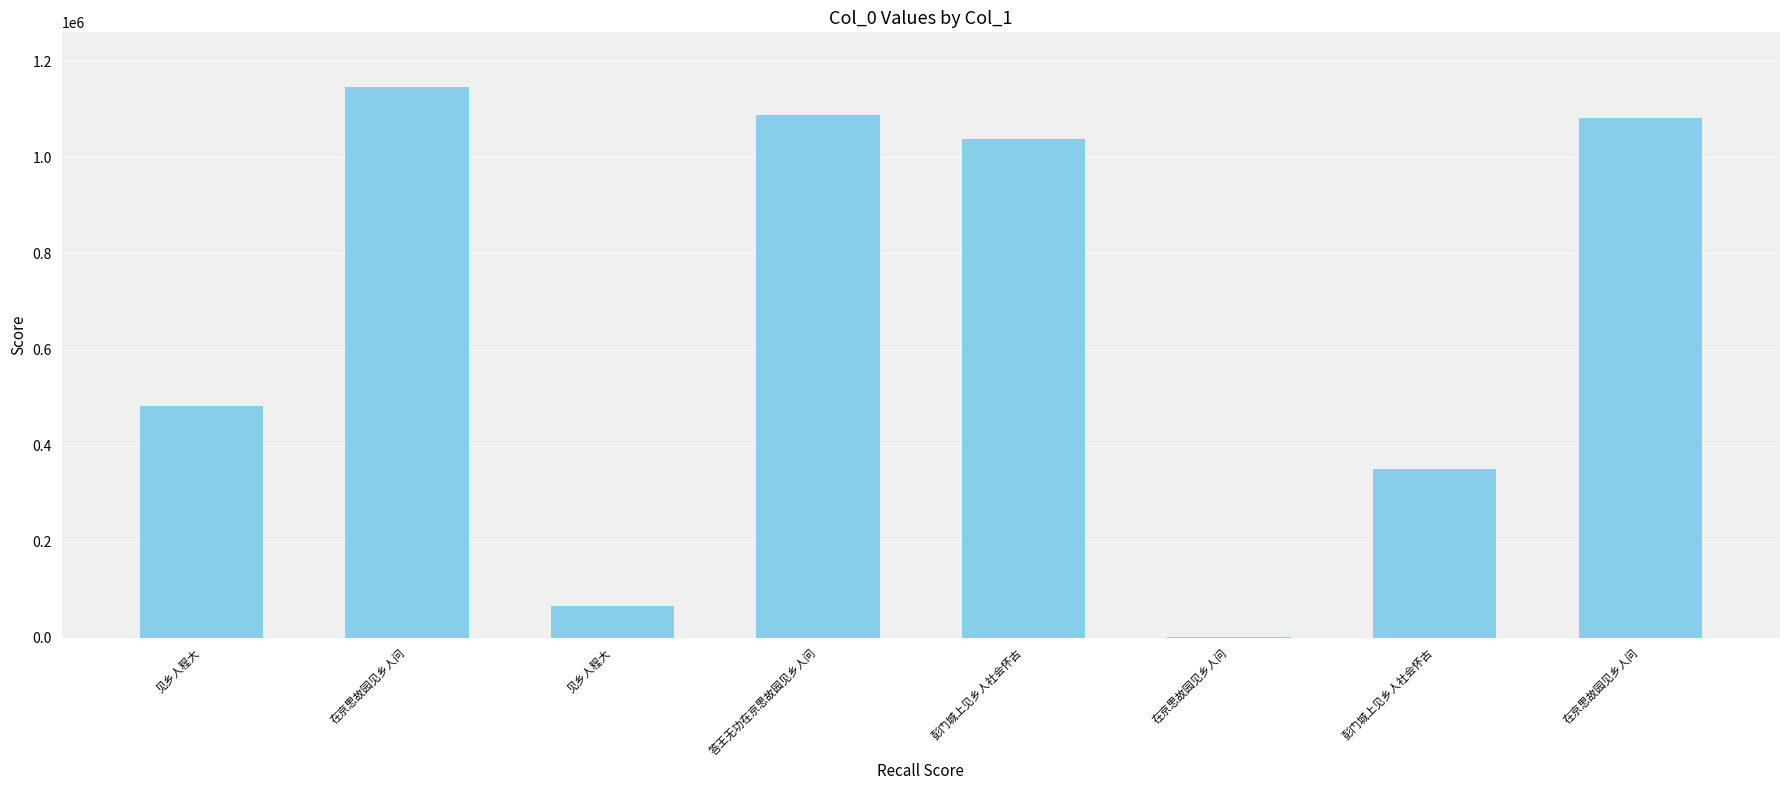

Are the bars grouped side by side (vs. stacked)?

No